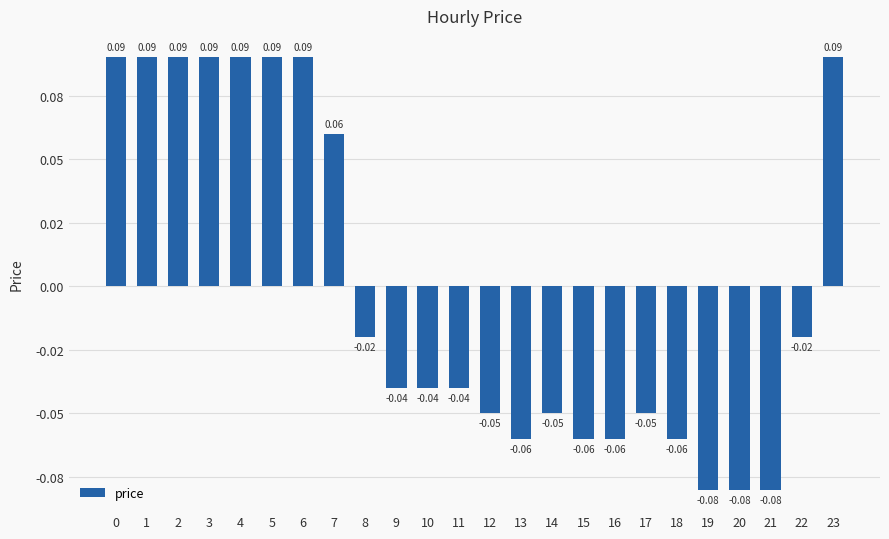

At which category does the chart reach its minimum across all series?

19